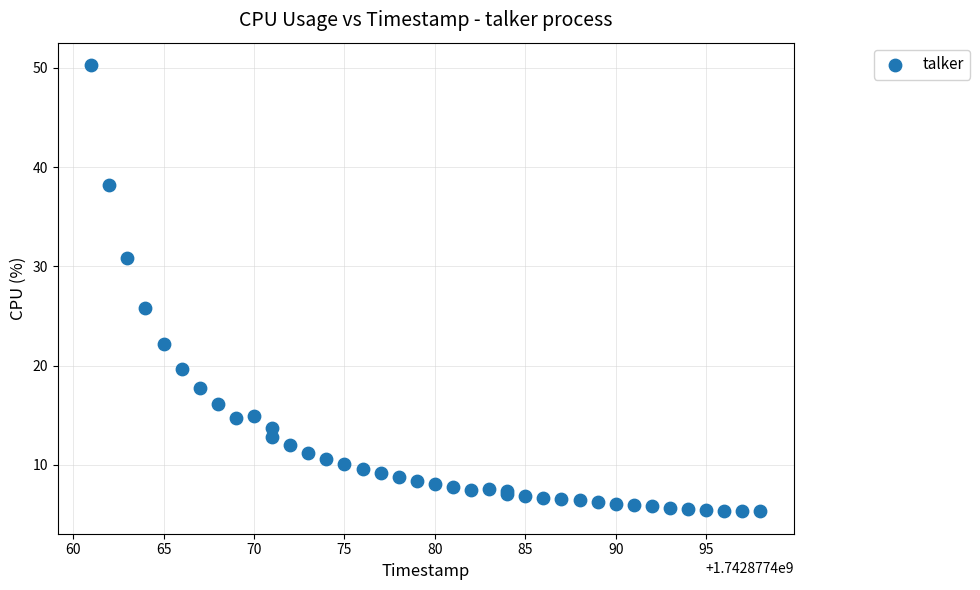

What Y value in the scatter plot is closest to 27?

25.8